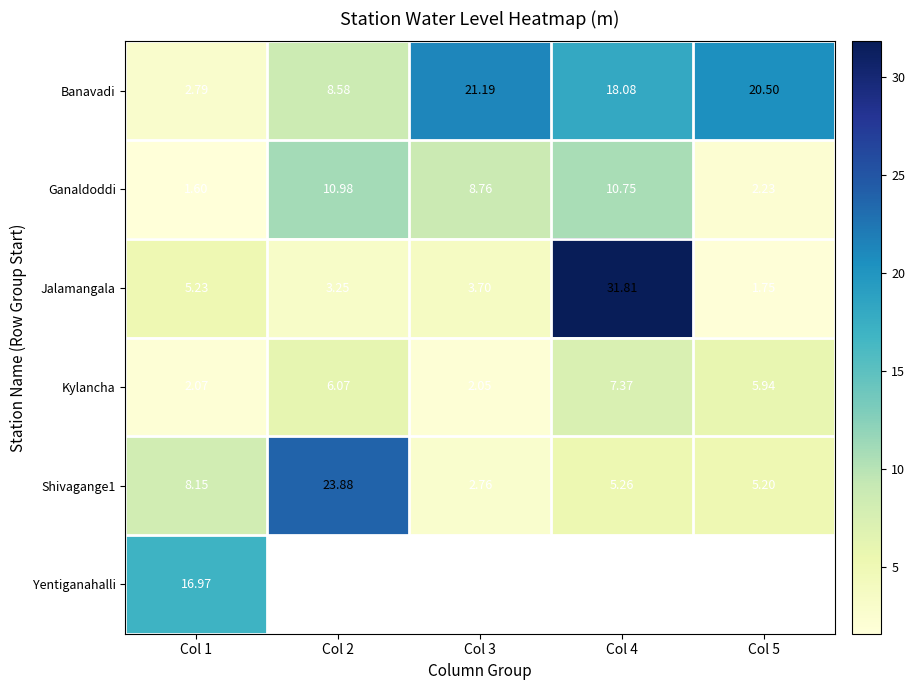

Is the value of Jalamangala at Col 2 greater than the value of Kylancha at Col 5?

No